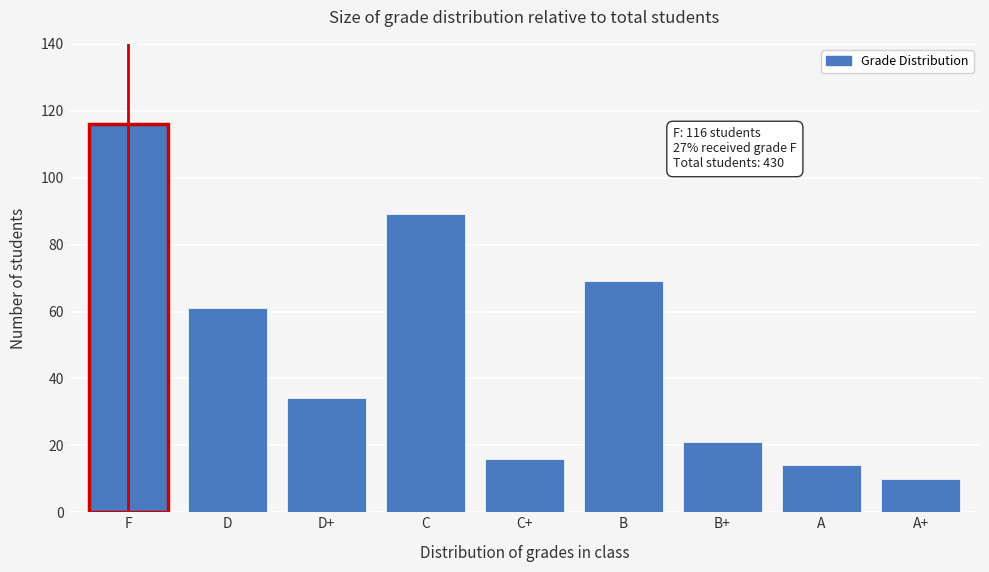

Reading right to left, transcribe all the data shown in this chart.

10	14	21	69	16	89	34	61	116